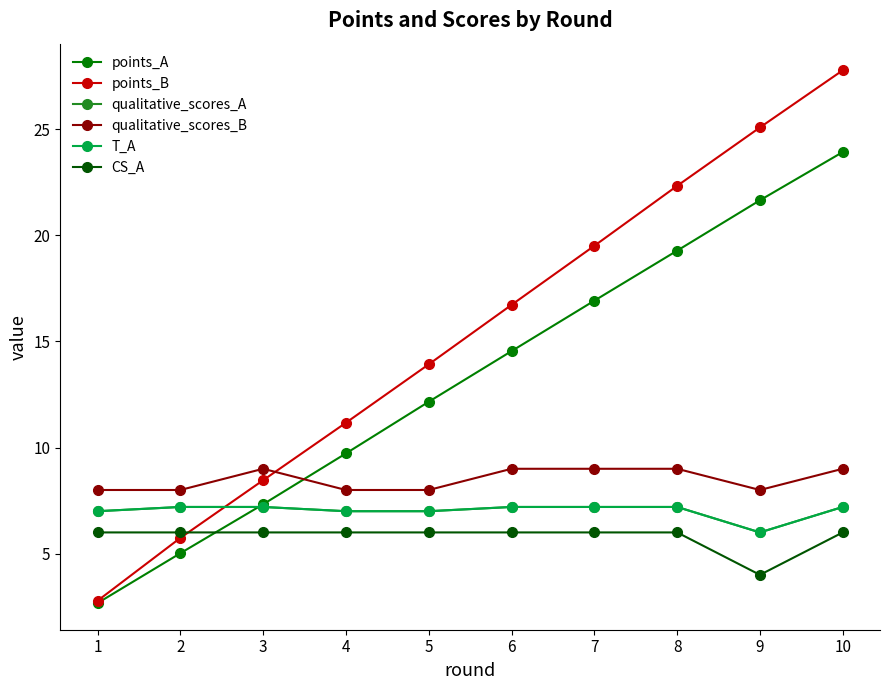

Does the chart have visible grid lines?

No